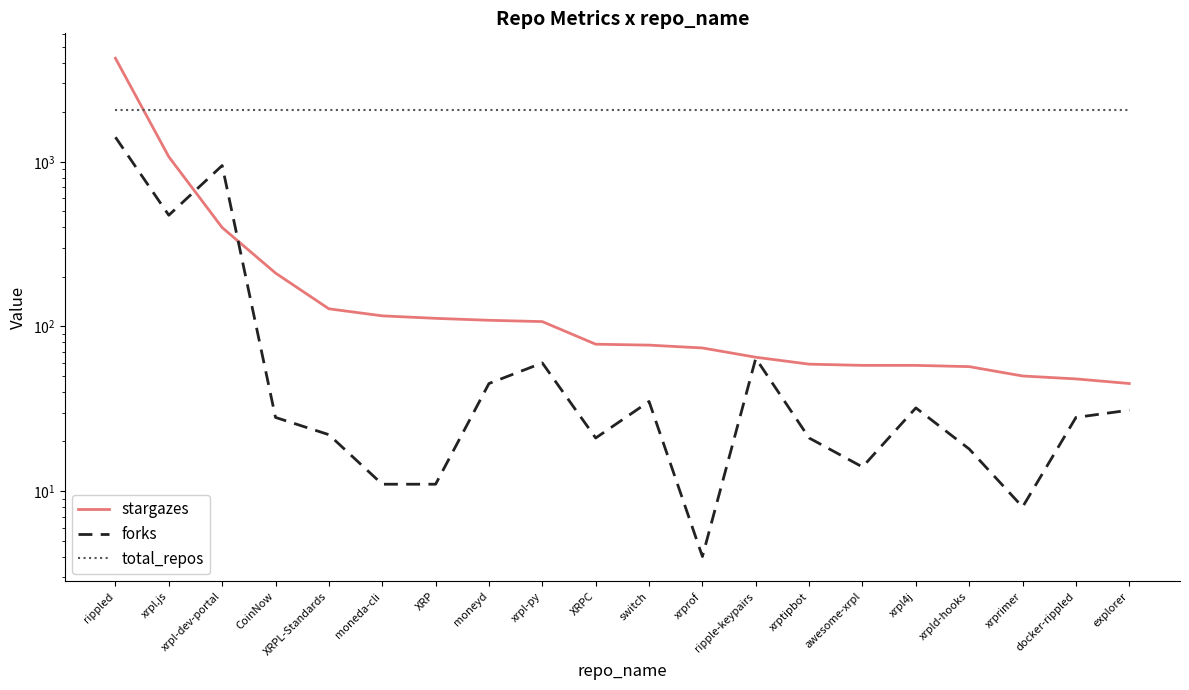

After their last crossing, which series has the higher values: total_repos or stargazes?

total_repos